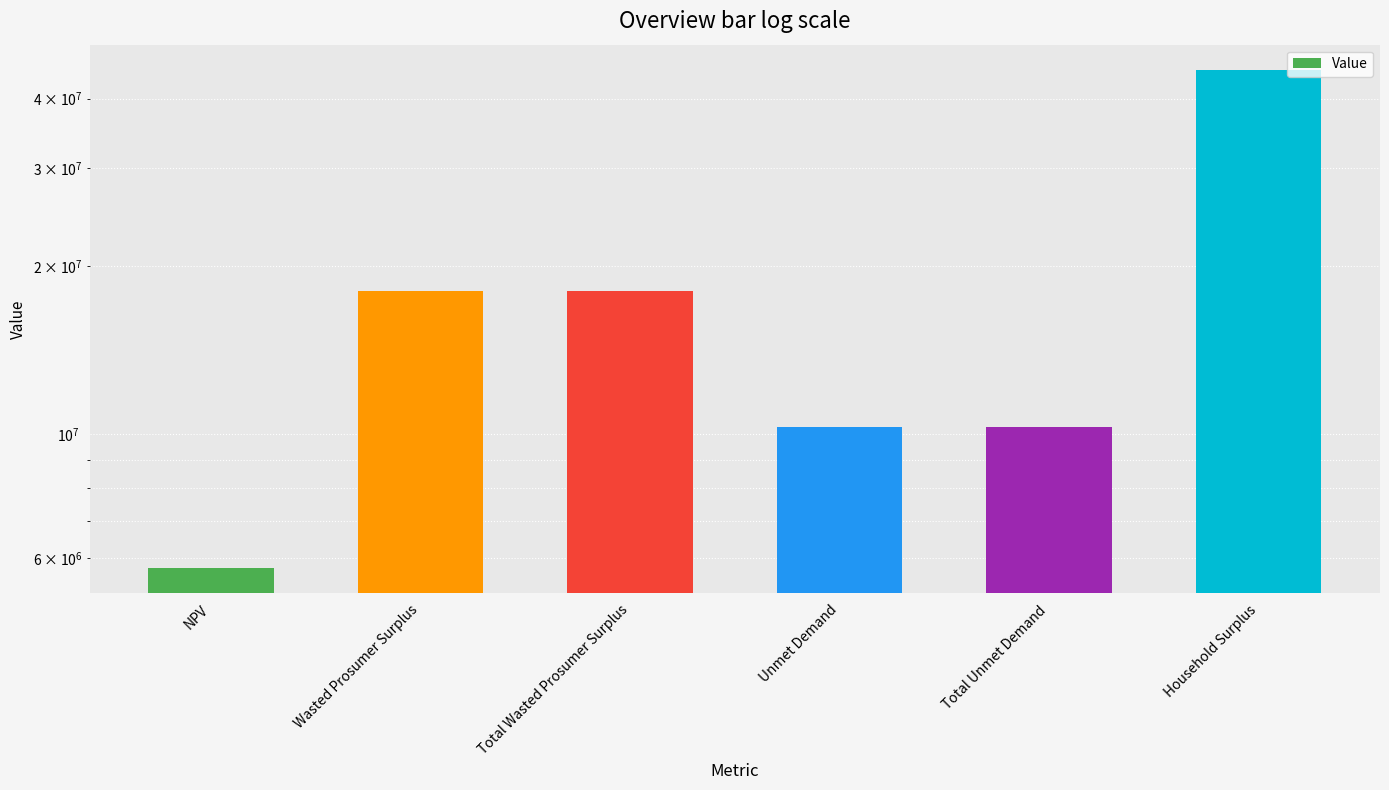

The value at Unmet Demand is 10285071.6. True or false?

True